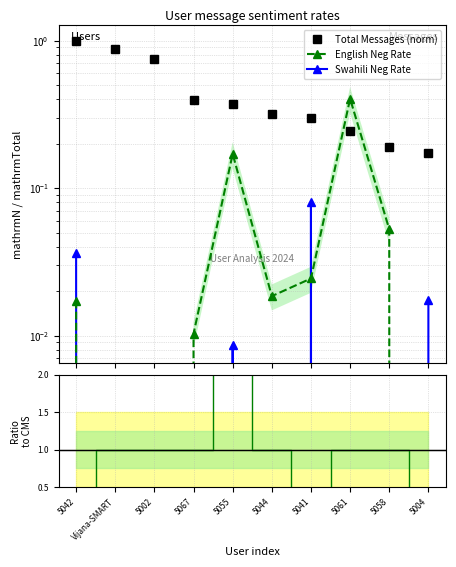

How many times do Total Messages (norm) and Eng/Swah ratio cross each other?

2